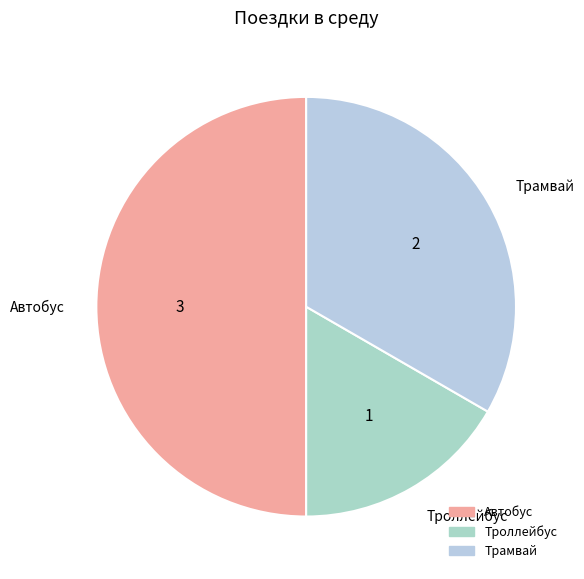

True or false: Трамвай accounts for 47% of the total.

False